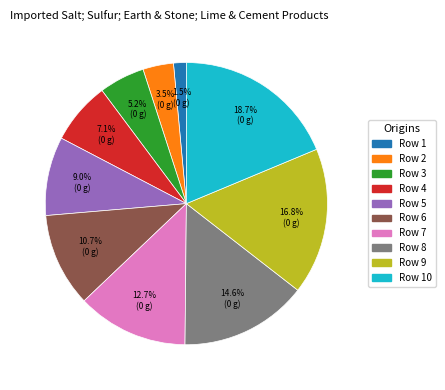

Is there a majority slice in this chart?

No